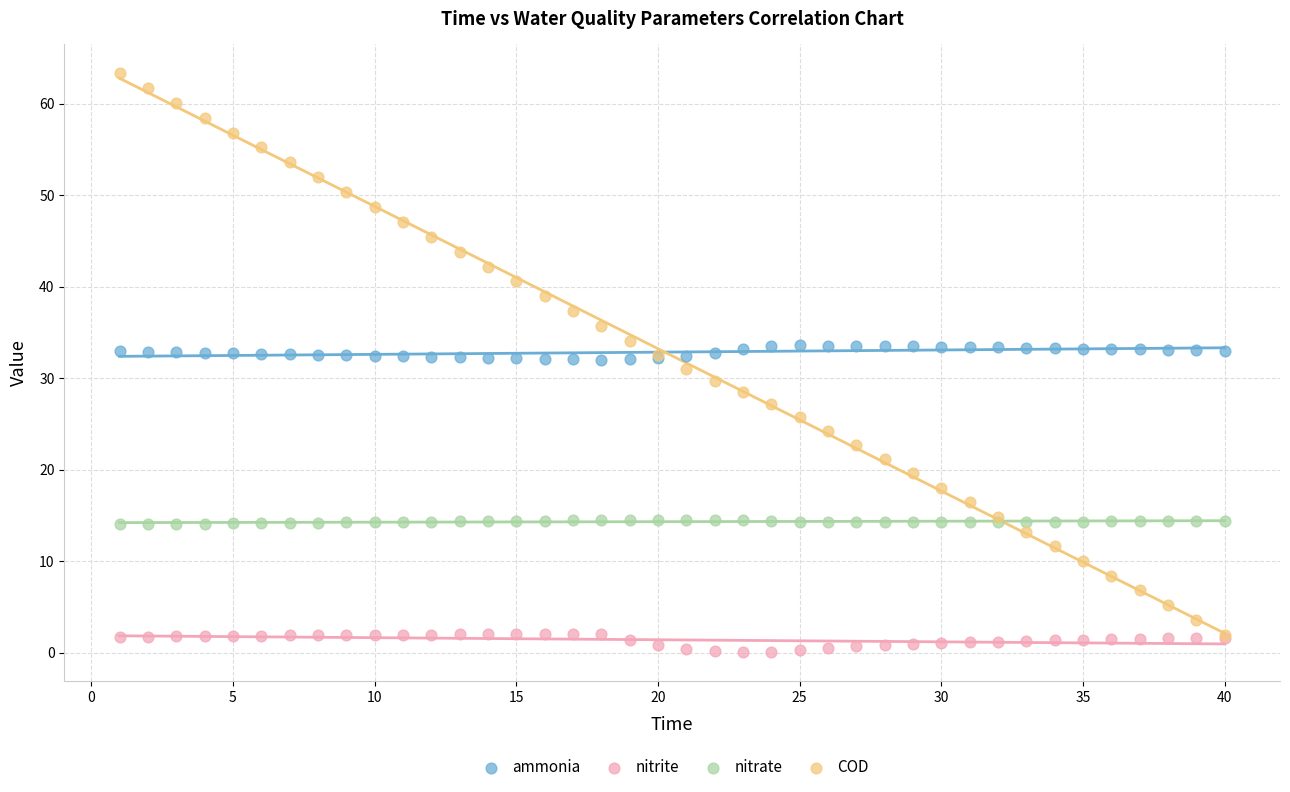

Which series contains the lowest Y value?

nitrite